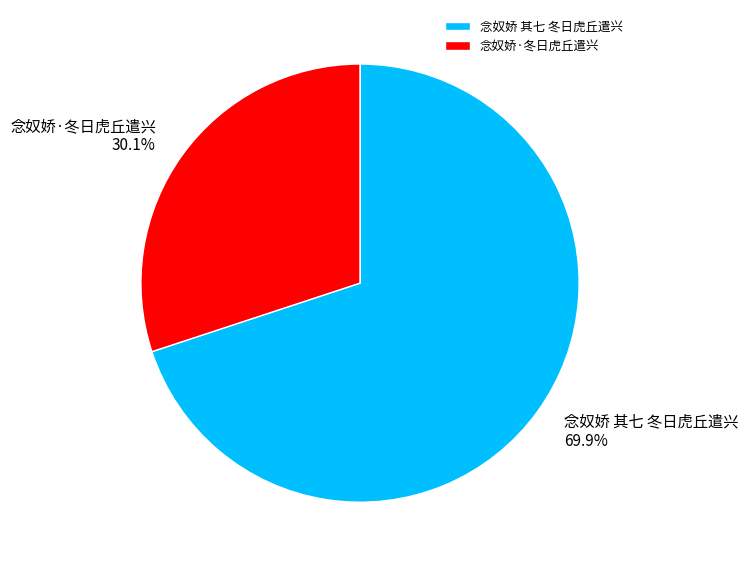

Is it true that 念奴娇·冬日虎丘遣兴 is 30% of the pie?

True